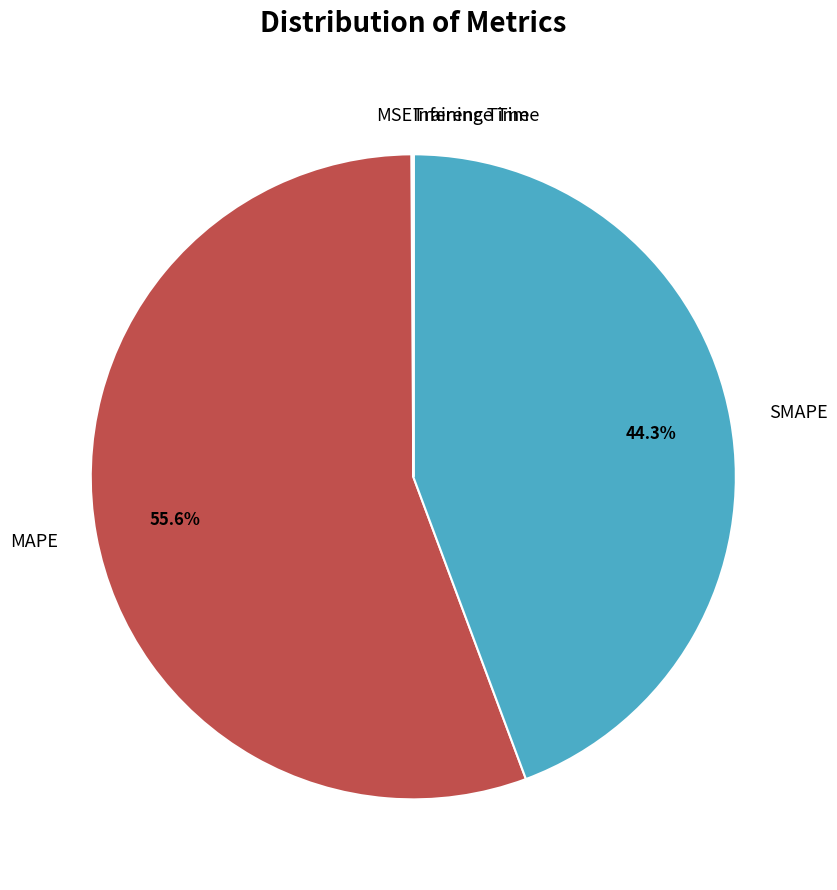

What is the ratio of the value at SMAPE to the value at MAPE?

0.8